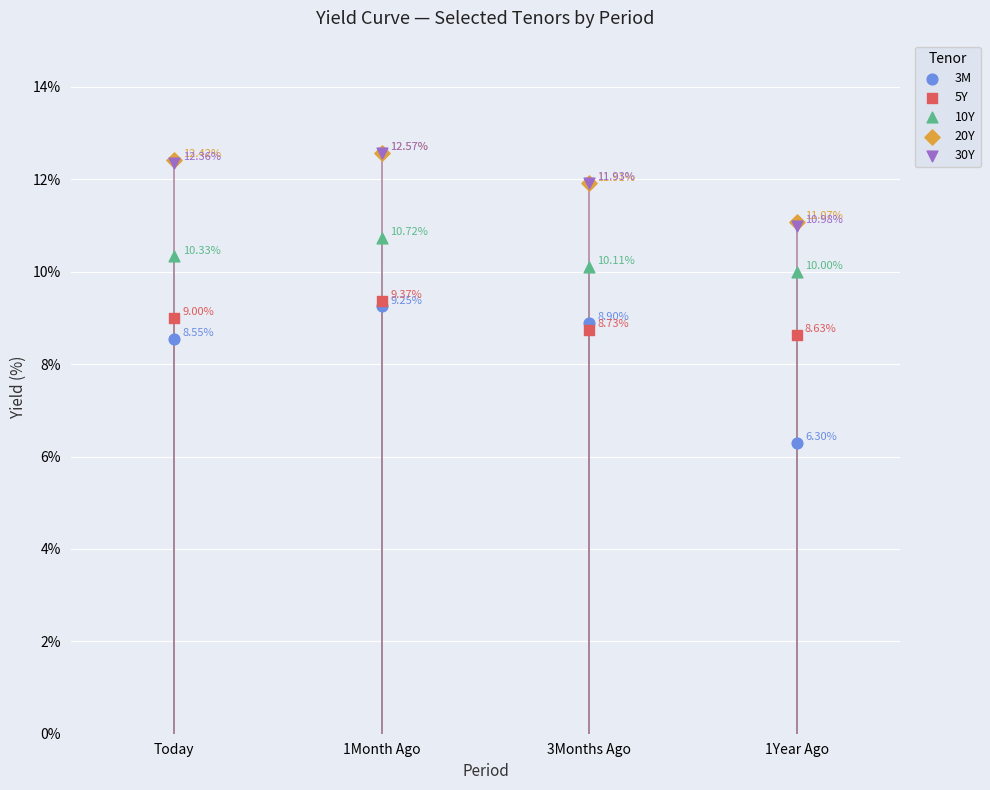

Which series contains the highest Y value?

20Y